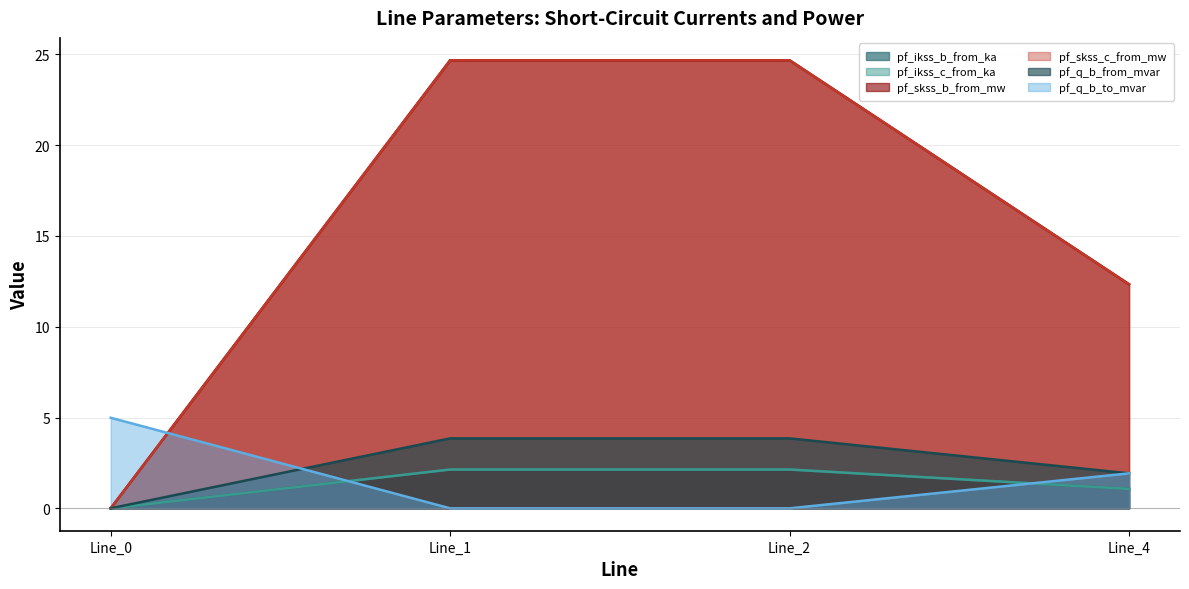

What is the spread (max minus min) of values at Line_4?

11.3